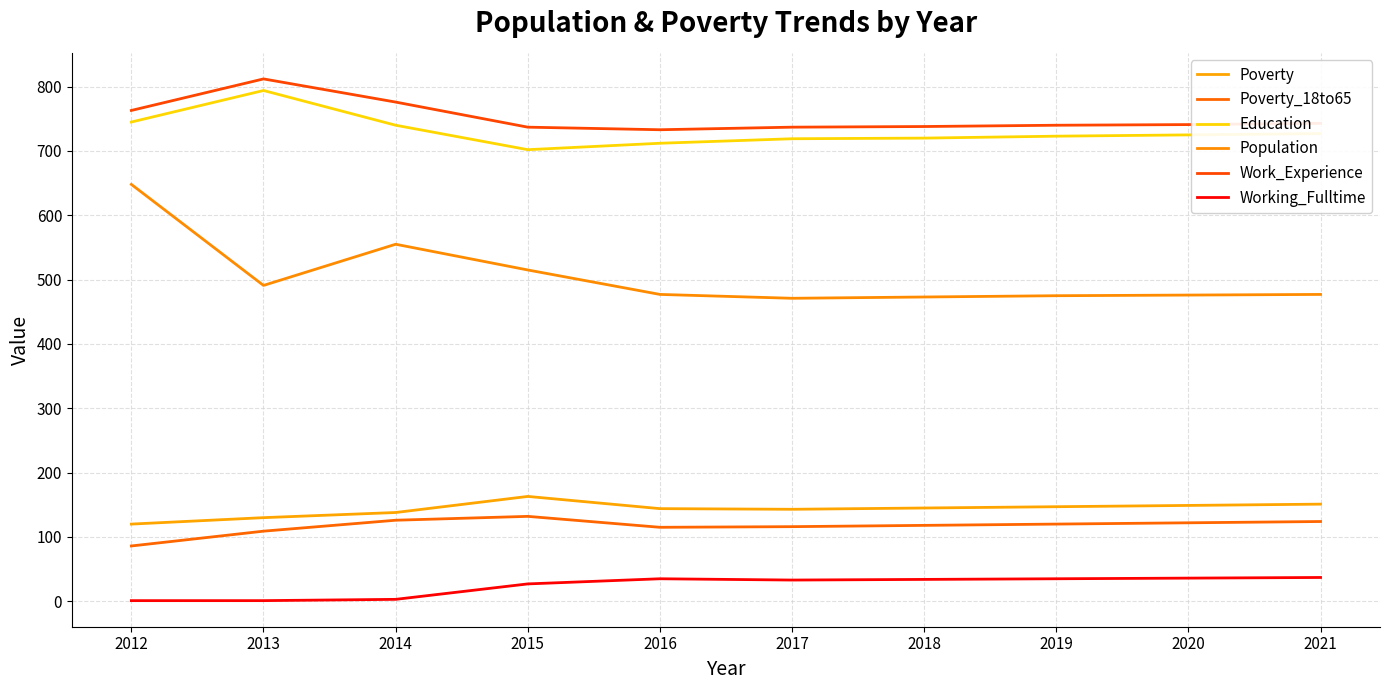

What is the highest value of the Work_Experience series?

812